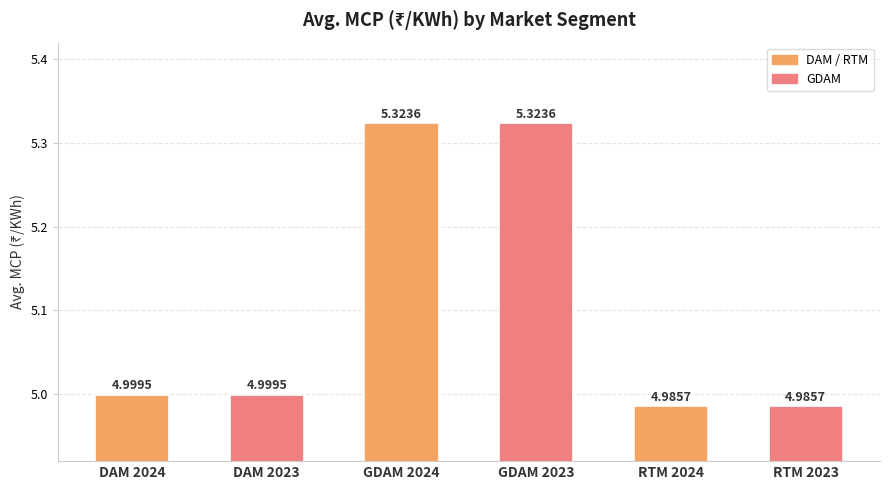

What is the difference between the values at RTM 2024 and GDAM 2024?

0.3